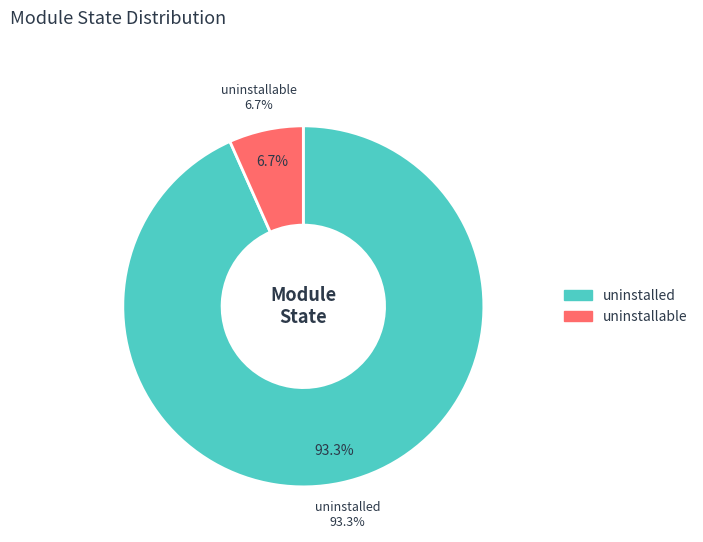

Rank the categories by value from lowest to highest.

uninstallable, uninstalled